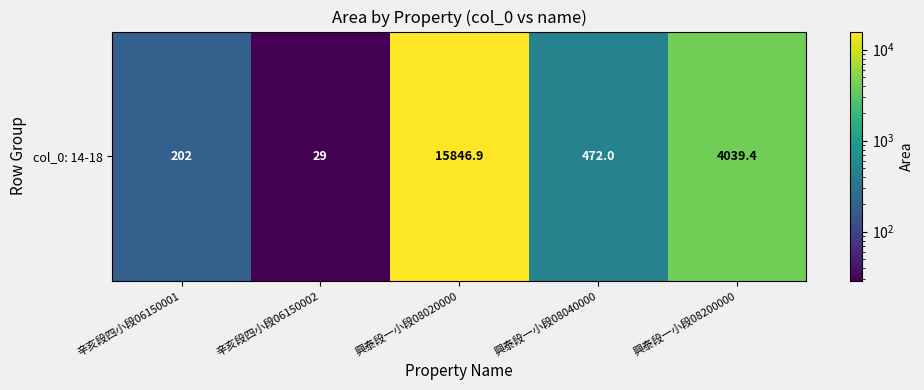

Reading left to right, extract all data points from this chart.

辛亥段四小段06150001=202.0	辛亥段四小段06150002=29.0	興泰段一小段08020000=15846.9	興泰段一小段08040000=472.0	興泰段一小段08200000=4039.4